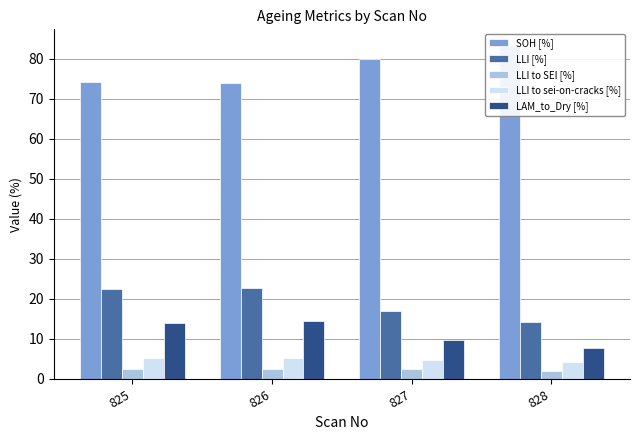

Is it true that SOH [%] equals 42.7 at 825?

False